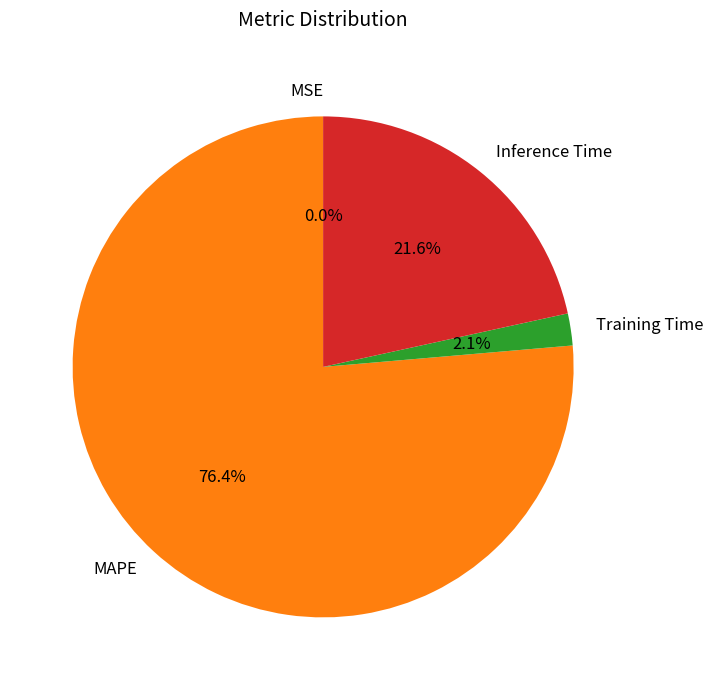

Which category accounts for the majority?

MAPE